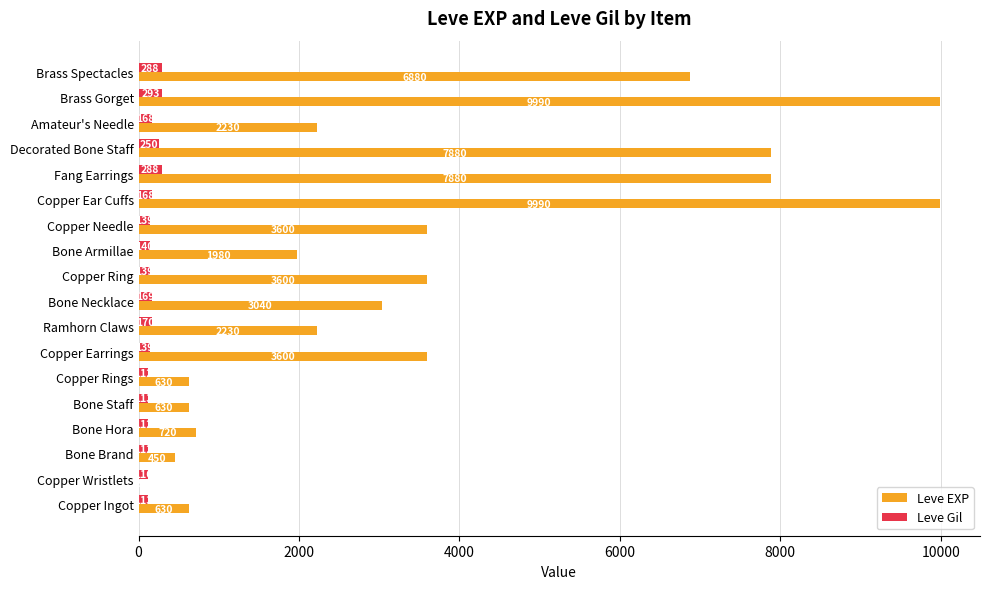

Where is Leve Gil nearest to the value 202?

Ramhorn Claws